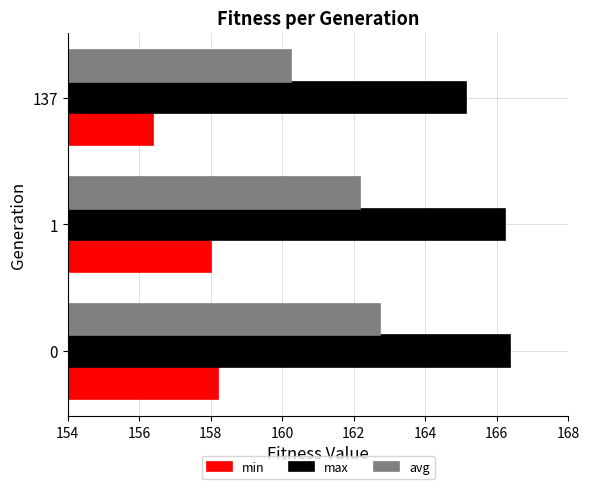

What are all the series names shown in the legend?

min, max, avg